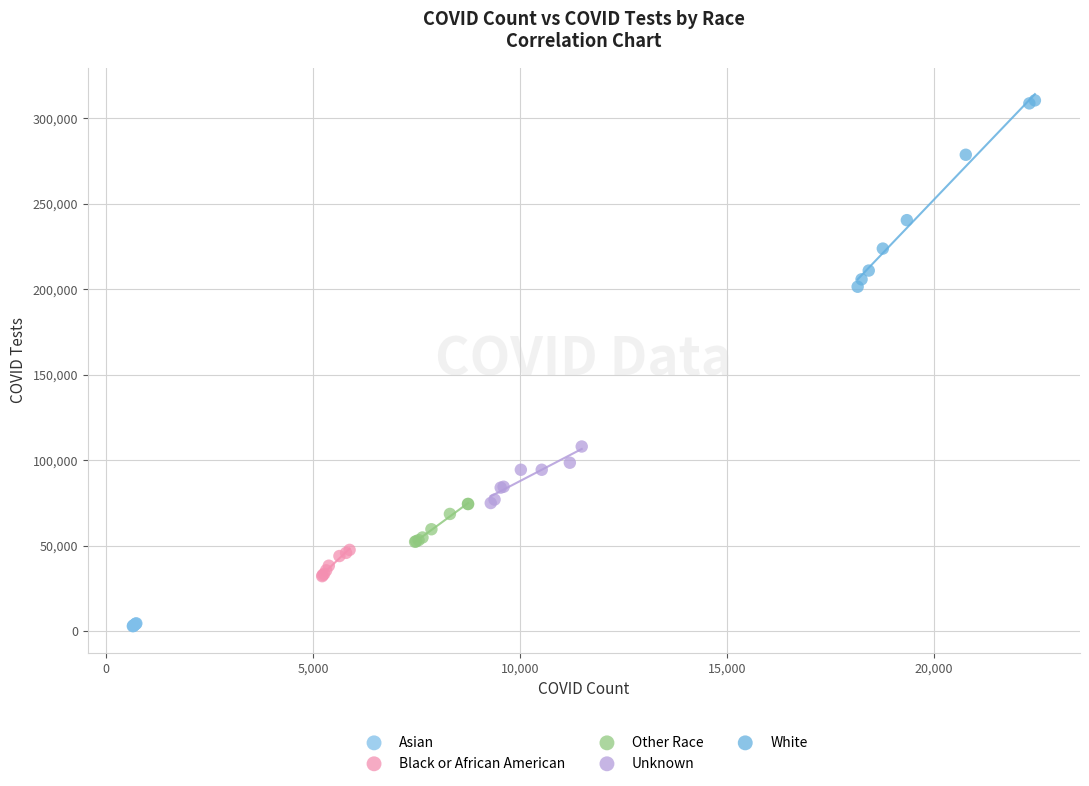

Which series contains the highest Y value?

White